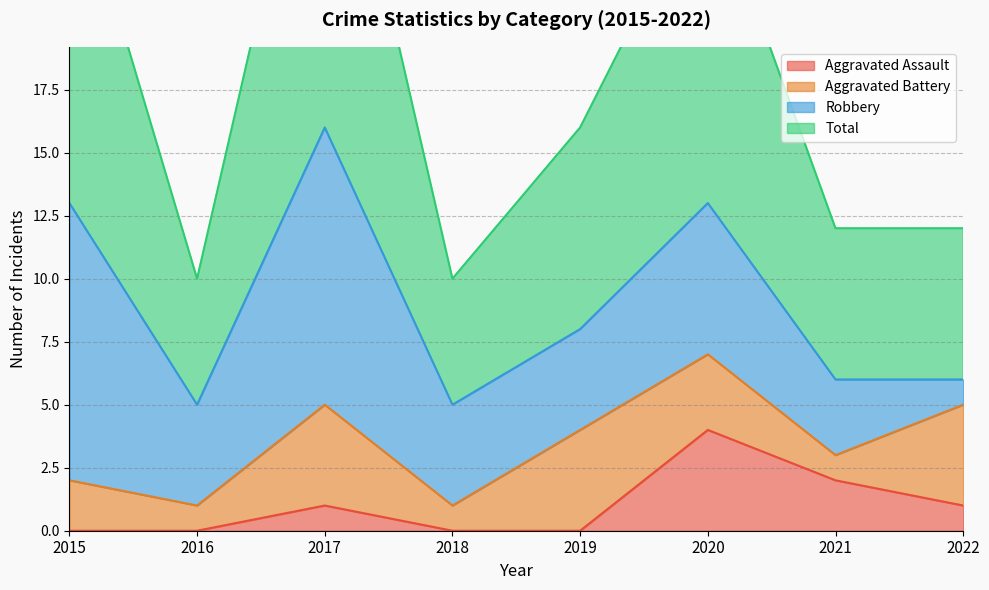

List the labels in order of Total value, smallest first.

2016, 2018, 2021, 2022, 2019, 2020, 2015, 2017